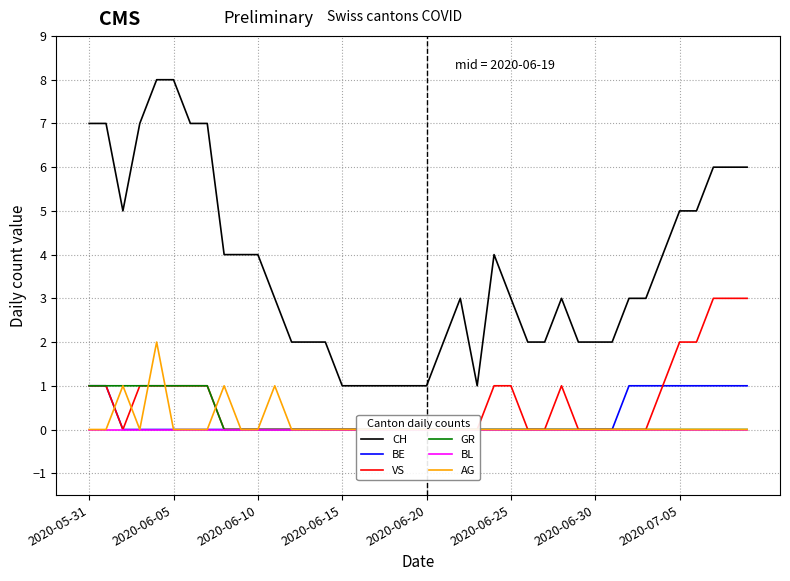

How many lines are shown in the chart?

6